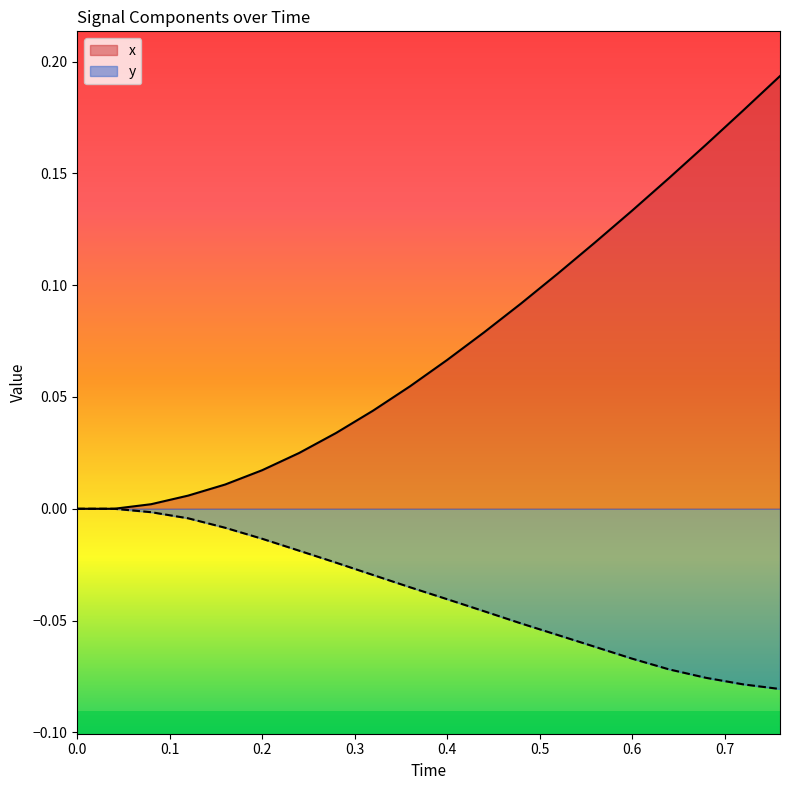

What is the maximum value shown in the chart?

0.2